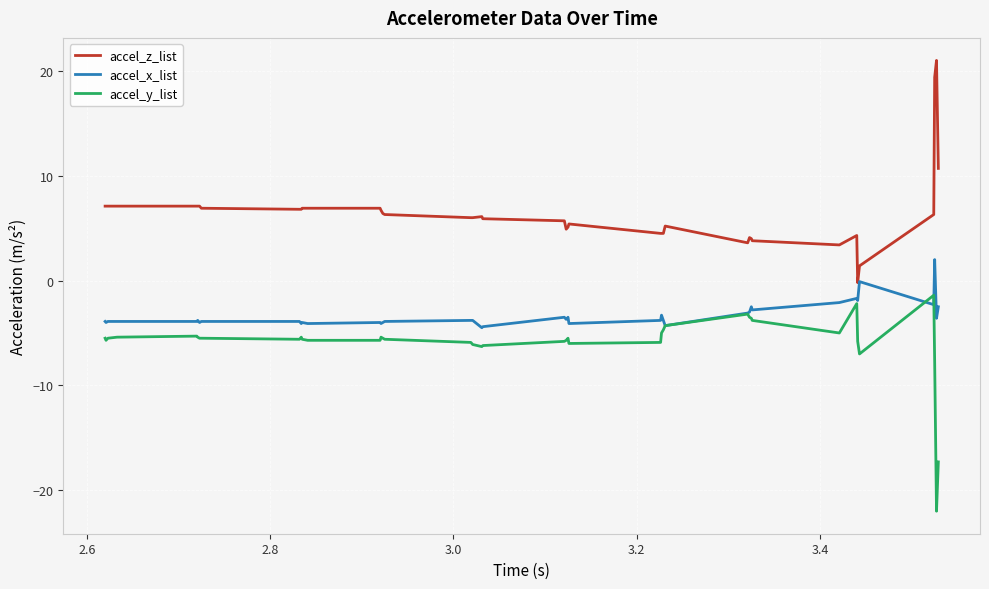

True or false: accel_z_list and accel_y_list intersect in this chart.

False